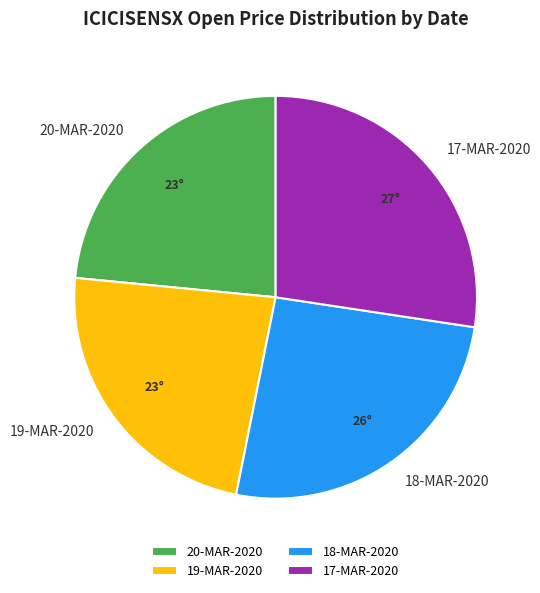

What is the largest slice in the pie chart?

17-MAR-2020